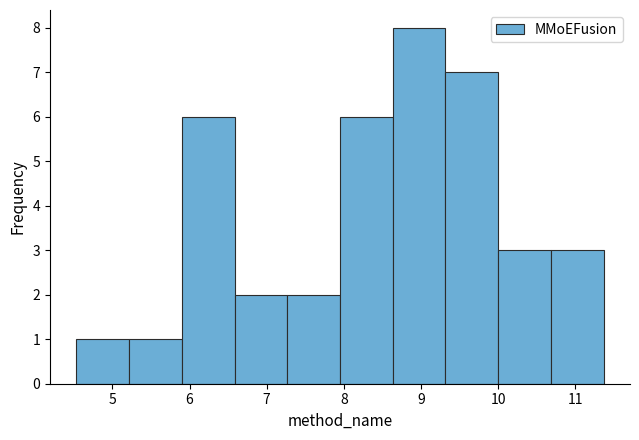

Over which range of the x-axis is the bar tallest?

8.6 to 9.3